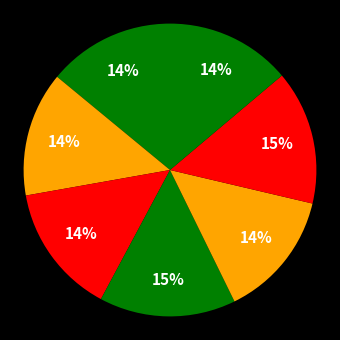

Does any single category account for the majority?

No